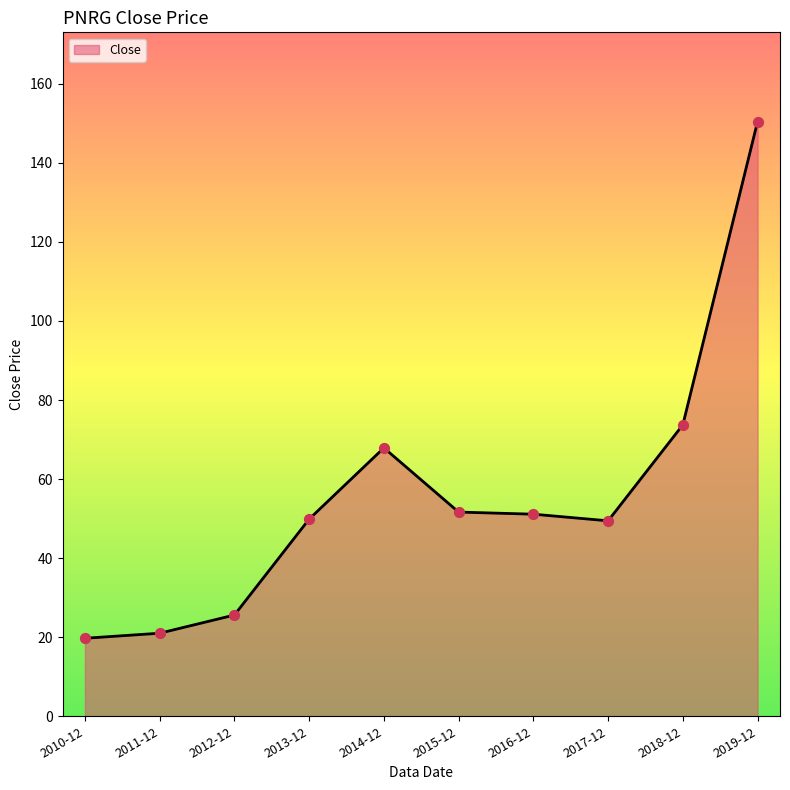

What is the ratio of the value at 2018-12 to the value at 2010-12?

3.7